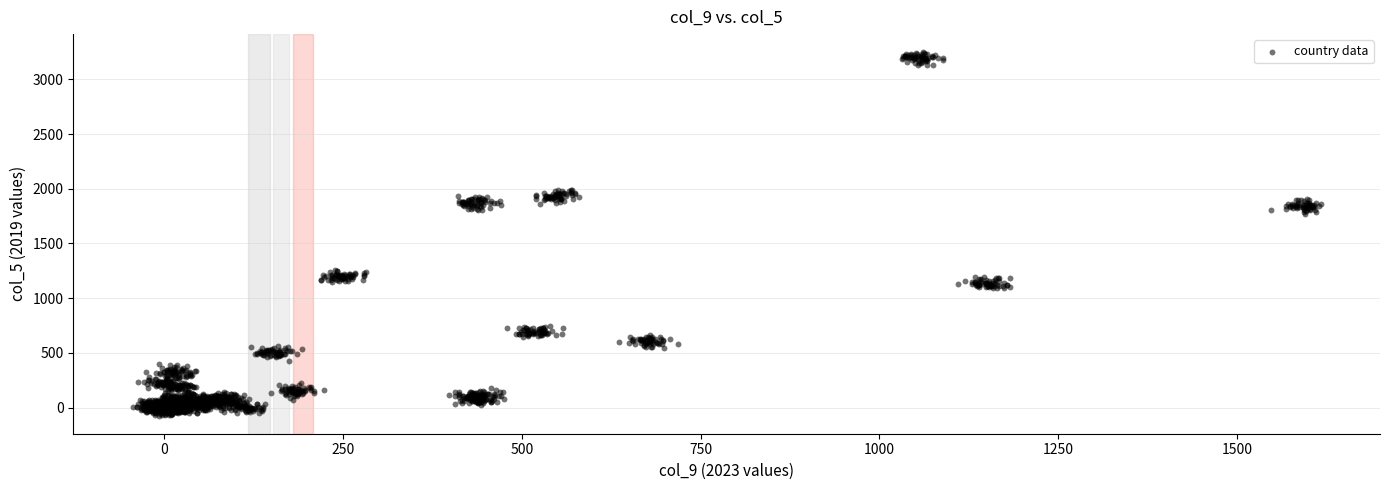

What is the range of X values (max minus min)?

1661.3